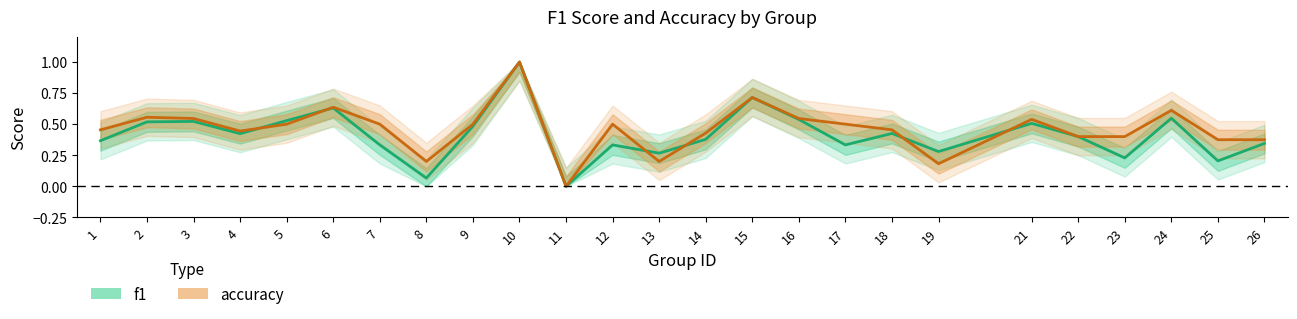

What is the value of the f1 point at the 19th from the left?

0.3